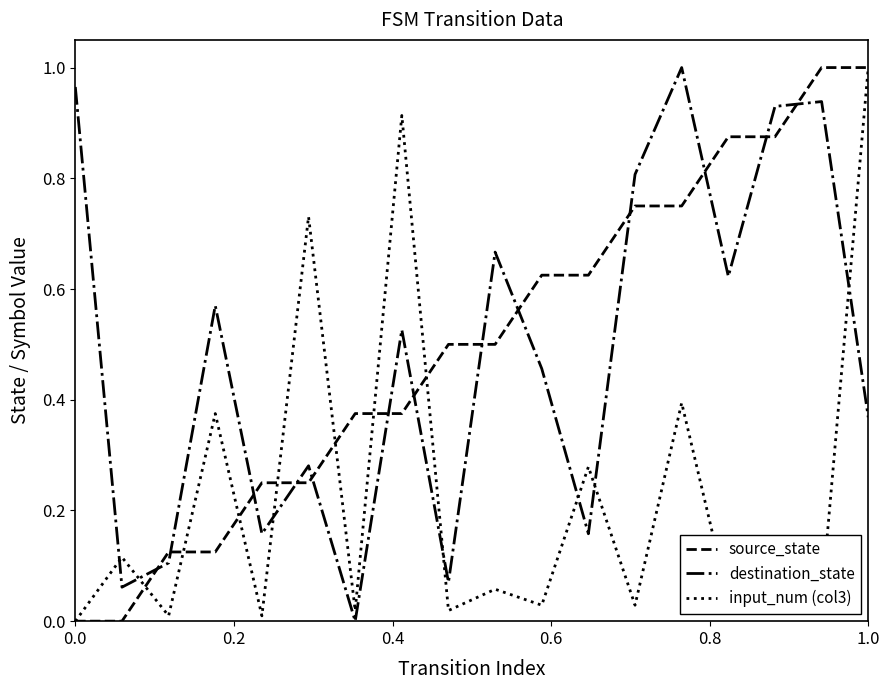

True or false: source_state and destination_state intersect in this chart.

True